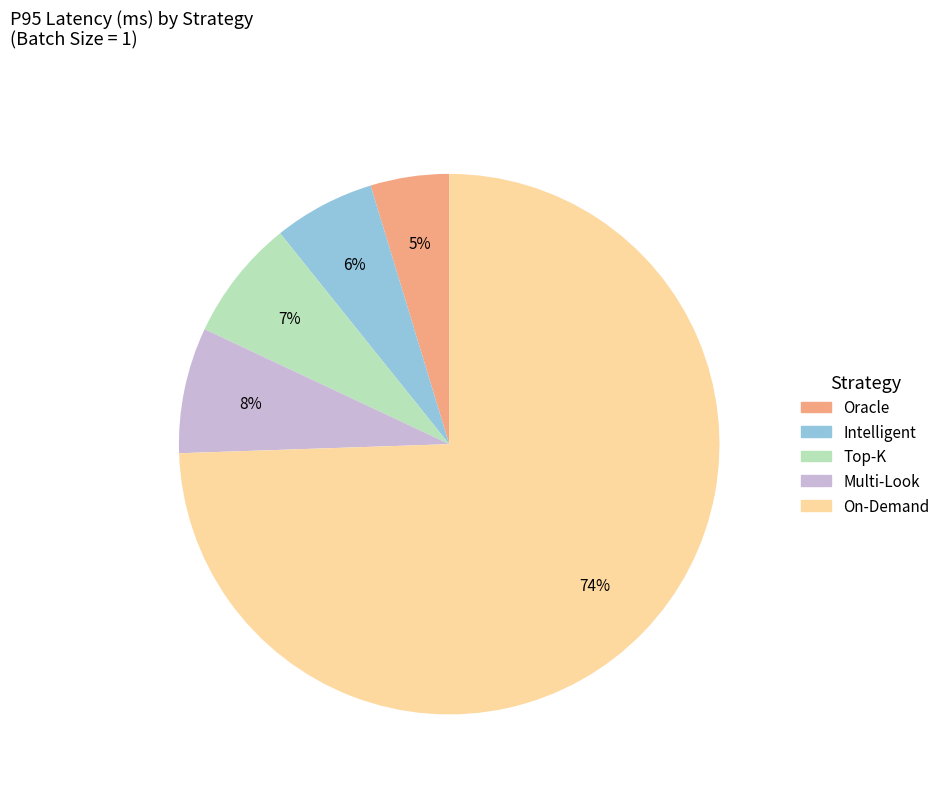

To the nearest percent, what portion does Oracle represent?

5%